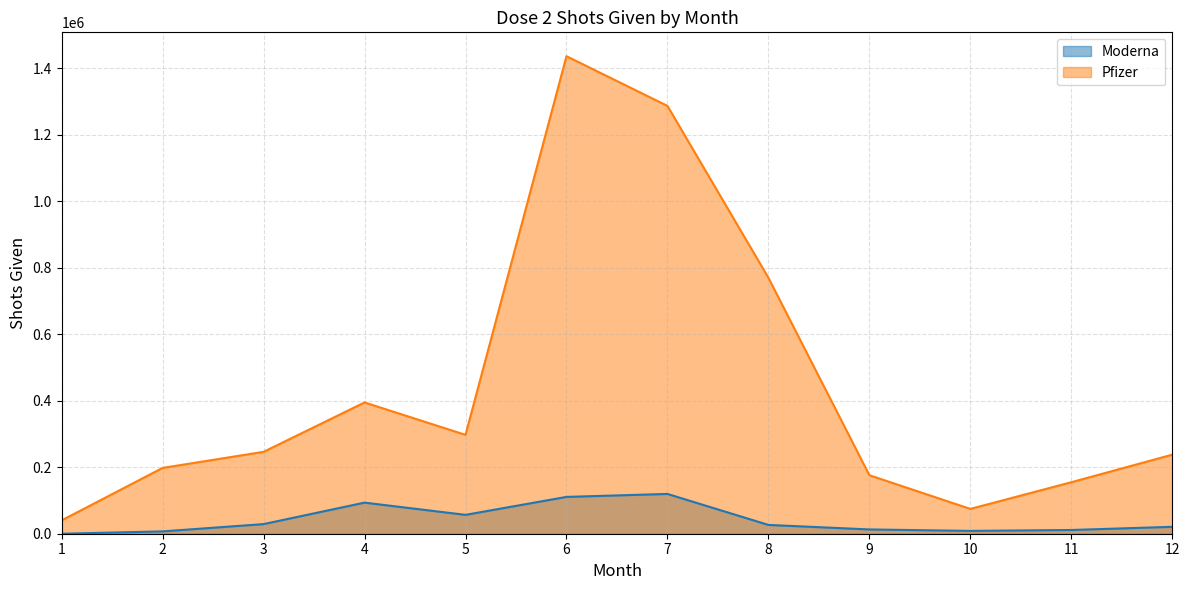

Rank the series by their average value, from lowest to highest.

Moderna, Pfizer